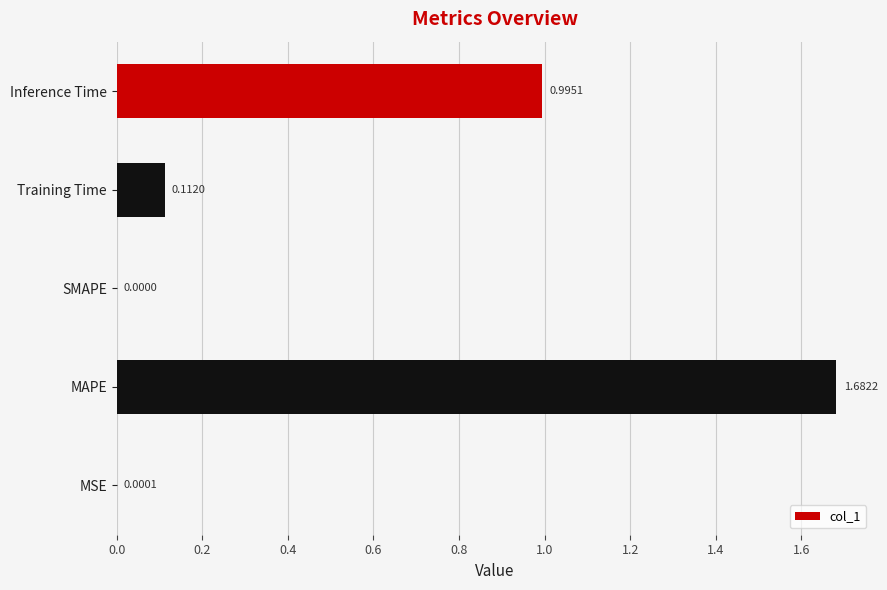

Which category has the highest value across all series?

MAPE